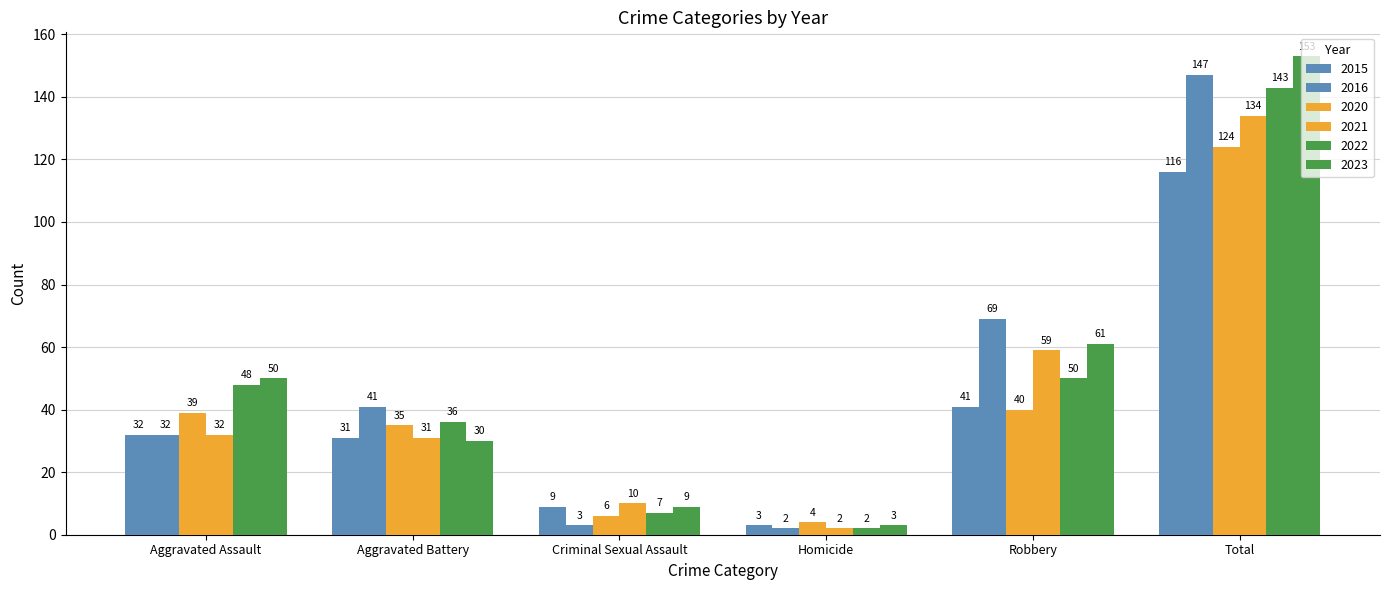

True or false: 2015 has a value of 1 at Homicide.

False